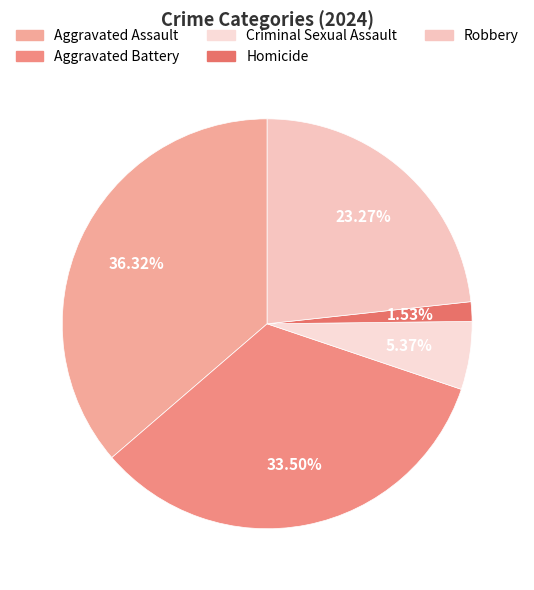

What is the smallest slice in the pie chart?

Homicide